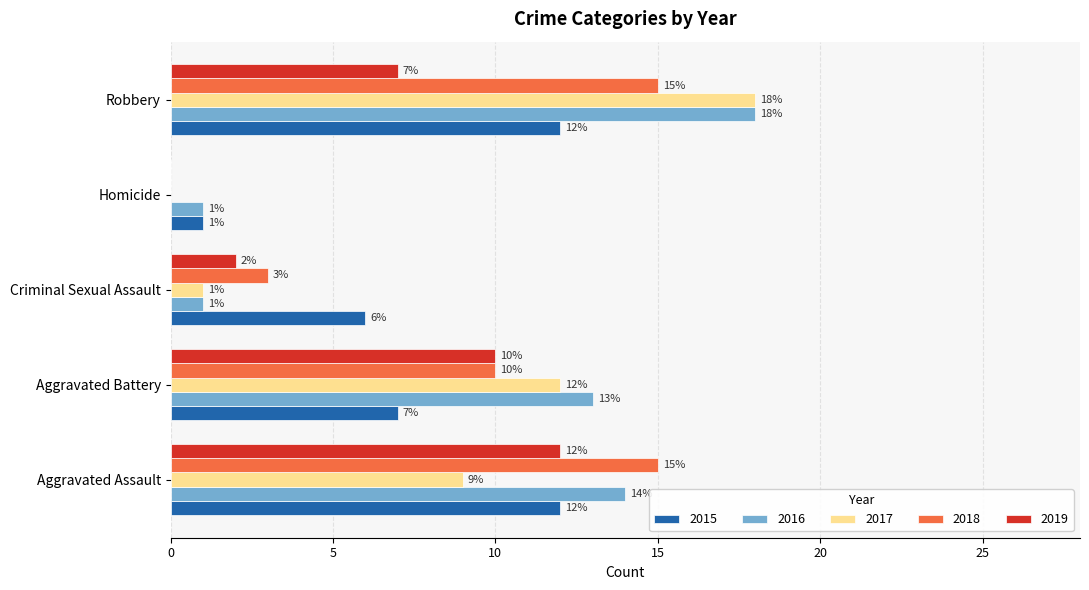

The 2016 series shows 26 at Robbery. True or false?

False